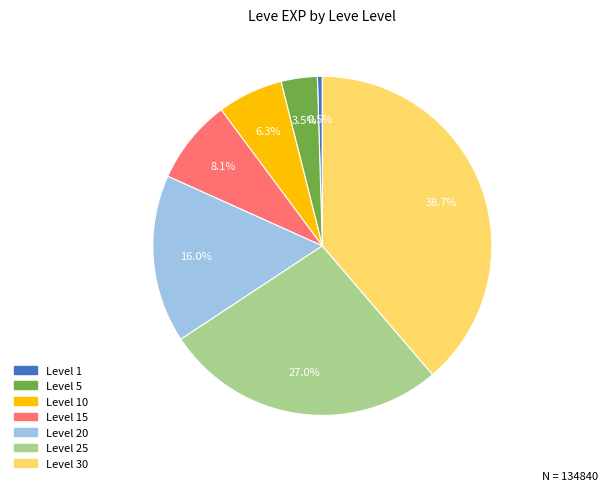

Is there any slice that represents more than half of the pie?

No